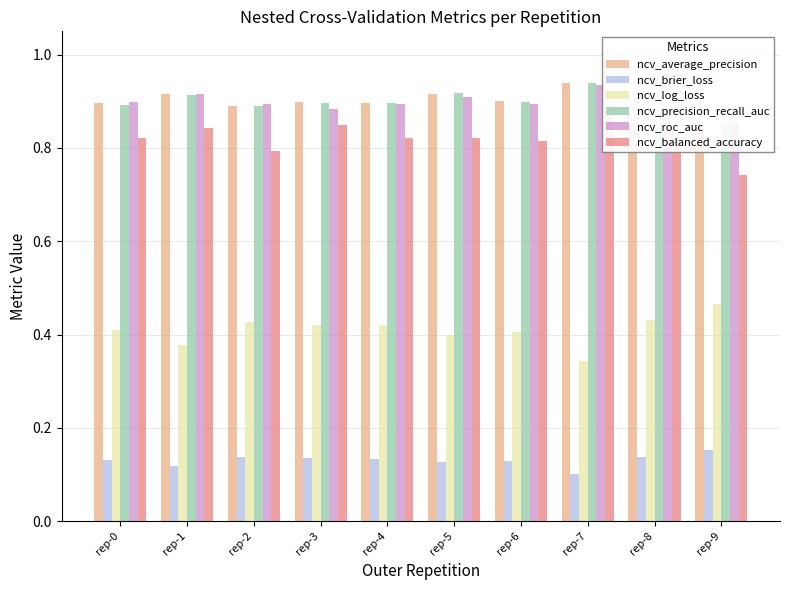

Reading left to right, extract all data points from this chart.

ncv_average_precision: rep-0=0.9	rep-1=0.9	rep-2=0.9	rep-3=0.9	rep-4=0.9	rep-5=0.9	rep-6=0.9	rep-7=0.9	rep-8=0.9	rep-9=0.9
ncv_brier_loss: rep-0=0.1	rep-1=0.1	rep-2=0.1	rep-3=0.1	rep-4=0.1	rep-5=0.1	rep-6=0.1	rep-7=0.1	rep-8=0.1	rep-9=0.2
ncv_log_loss: rep-0=0.4	rep-1=0.4	rep-2=0.4	rep-3=0.4	rep-4=0.4	rep-5=0.4	rep-6=0.4	rep-7=0.3	rep-8=0.4	rep-9=0.5
ncv_precision_recall_auc: rep-0=0.9	rep-1=0.9	rep-2=0.9	rep-3=0.9	rep-4=0.9	rep-5=0.9	rep-6=0.9	rep-7=0.9	rep-8=0.9	rep-9=0.9
ncv_roc_auc: rep-0=0.9	rep-1=0.9	rep-2=0.9	rep-3=0.9	rep-4=0.9	rep-5=0.9	rep-6=0.9	rep-7=0.9	rep-8=0.9	rep-9=0.9
ncv_balanced_accuracy: rep-0=0.8	rep-1=0.8	rep-2=0.8	rep-3=0.8	rep-4=0.8	rep-5=0.8	rep-6=0.8	rep-7=0.9	rep-8=0.8	rep-9=0.7